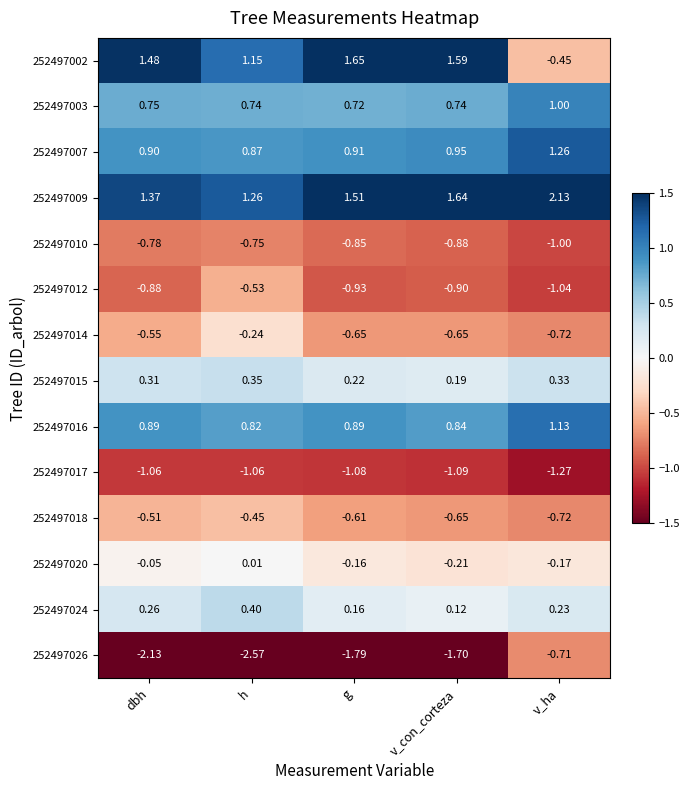

At which label does 252497002 first exceed 1?

dbh